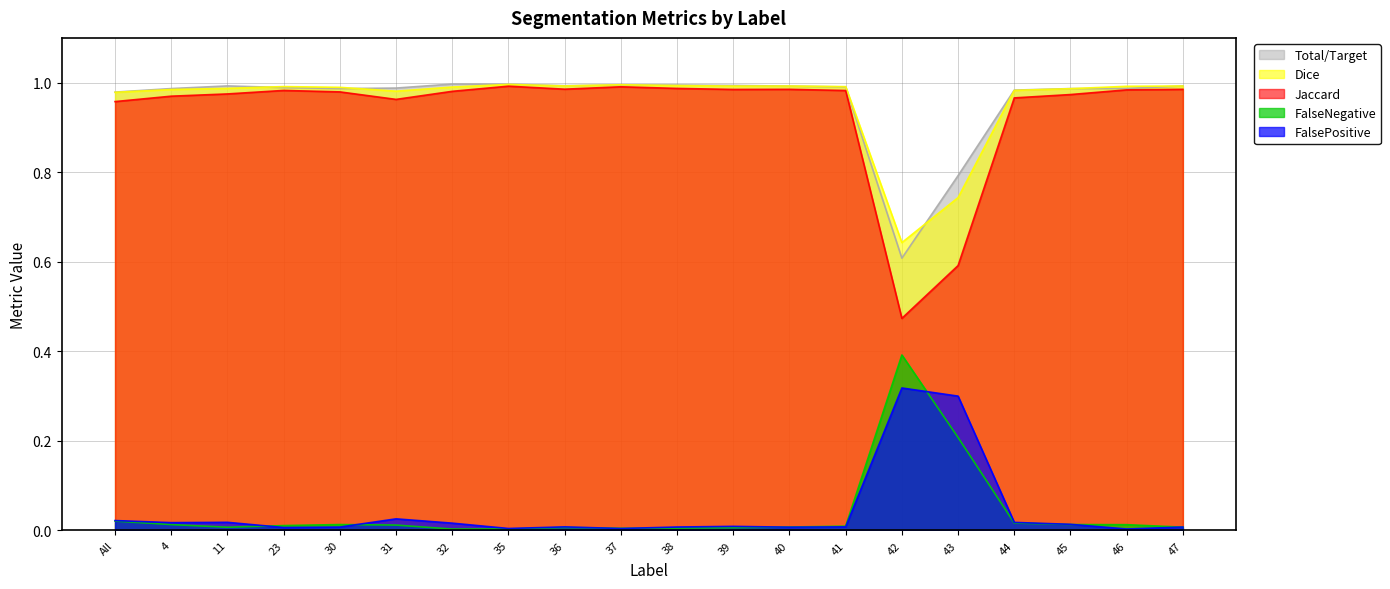

What is the highest value of the FalseNegative series?

0.4